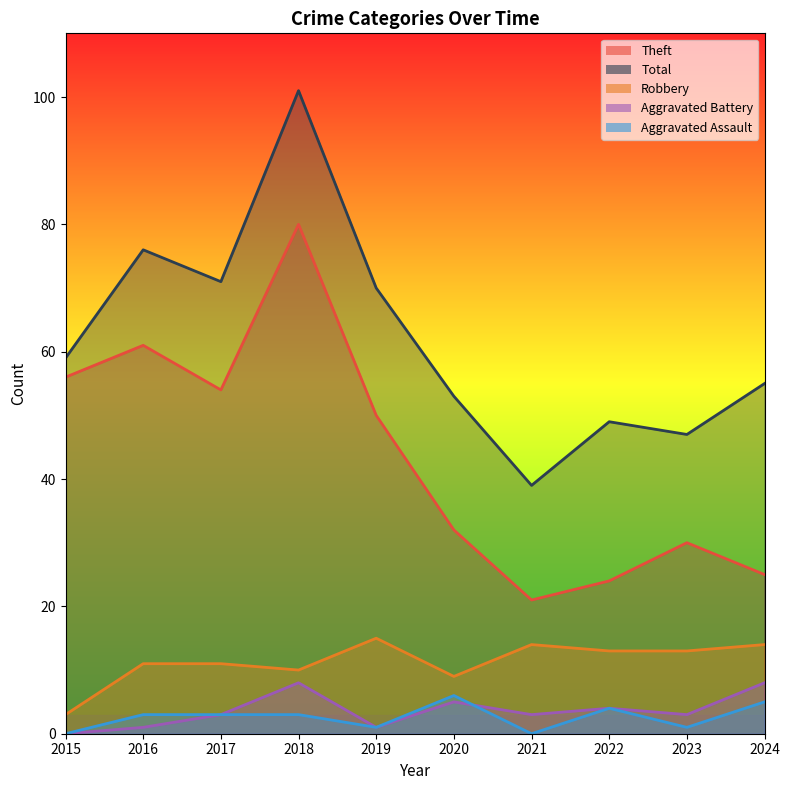

List the series in order of their peak value, highest first.

Total, Theft, Robbery, Aggravated Battery, Aggravated Assault